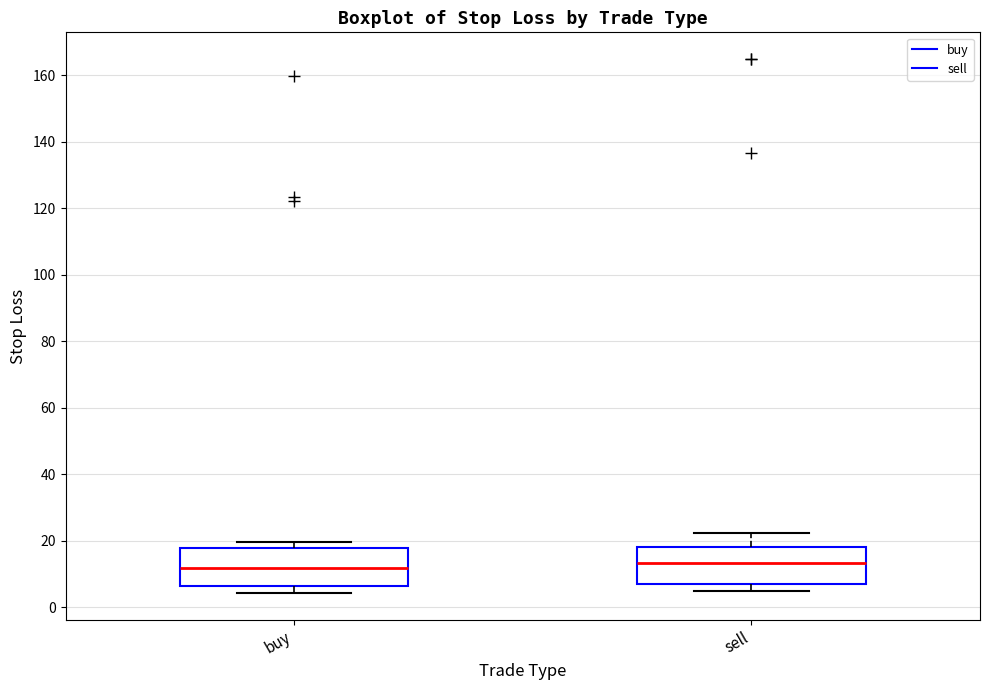

Reading left to right, read every box against the y-axis: the position of its median line, the range the box covers, and the ends of its whiskers. The values are not printed on the chart, so give them approximately, as read against the axis.

buy: median 12, box 6 to 18, whiskers 4 to 20
sell: median 14, box 8 to 18, whiskers 4 to 22